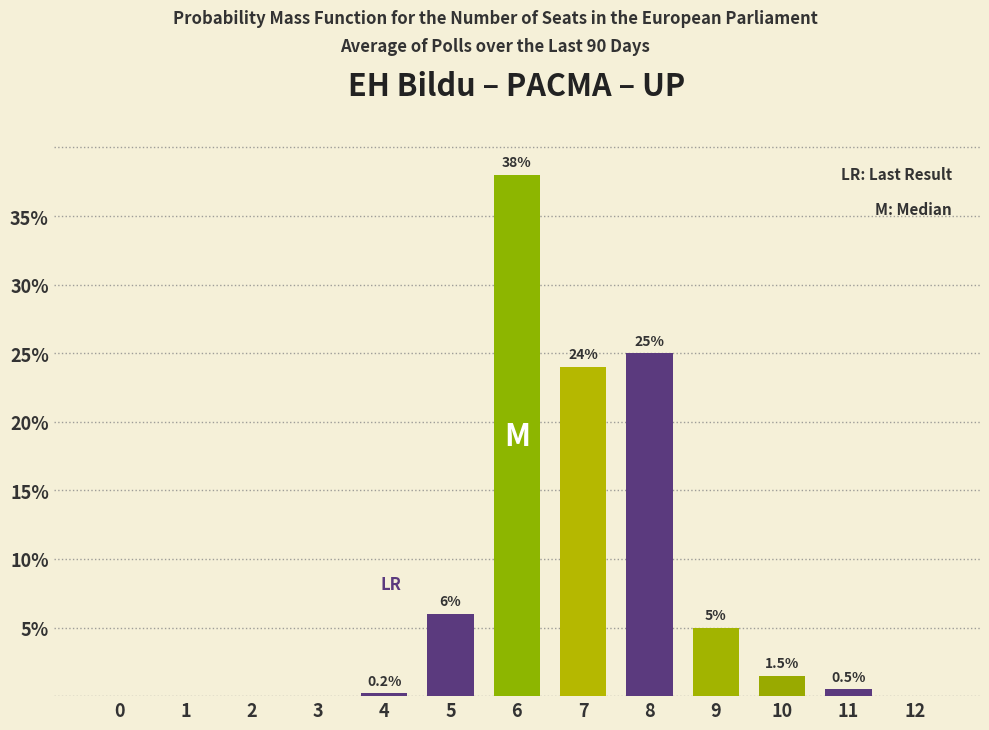

Reading right to left, extract all data points from this chart.

12=0.0	11=0.5	10=1.5	9=5.0	8=25.0	7=24.0	6=38.0	5=6.0	4=0.2	3=0.0	2=0.0	1=0.0	0=0.0